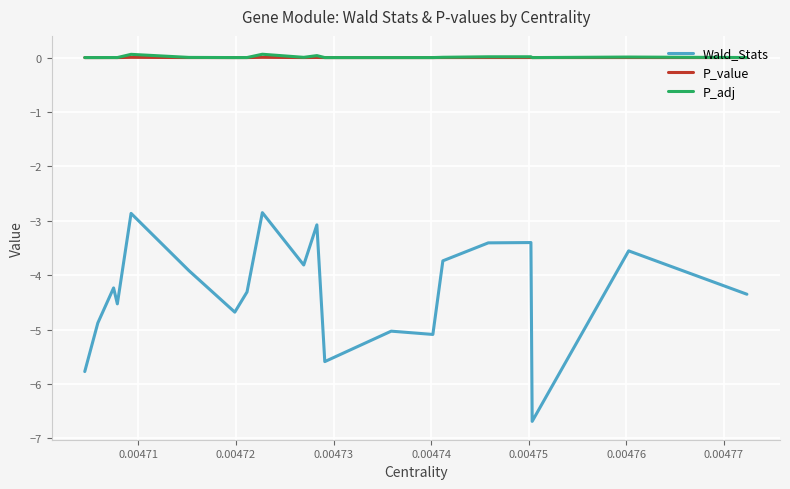

Is this an area chart (filled region under the line)?

No